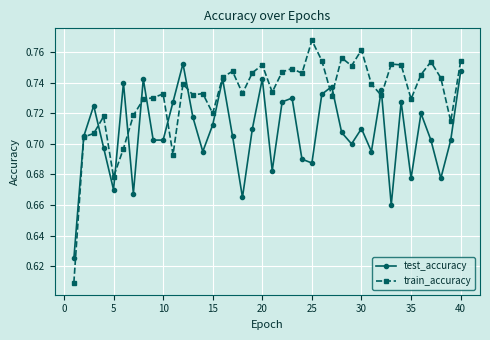

True or false: train_accuracy has more than 0 interior local peaks.

True